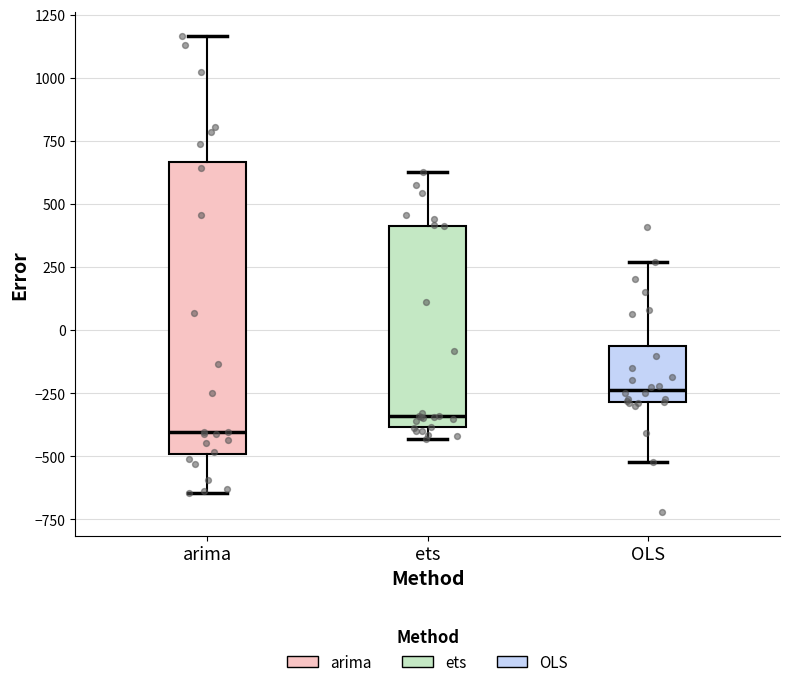

Reading left to right, read every box against the y-axis: the position of its median line, the range the box covers, and the ends of its whiskers. The values are not printed on the chart, so give them approximately, as read against the axis.

arima: median -400, box -500 to 650, whiskers -650 to 1150
ets: median -350, box -400 to 400, whiskers -450 to 650
OLS: median -250, box -300 to -50, whiskers -500 to 250